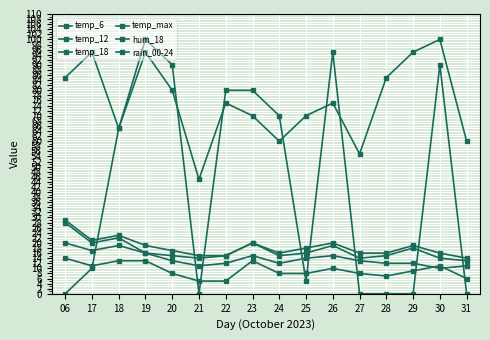

How many lines are shown in the chart?

6